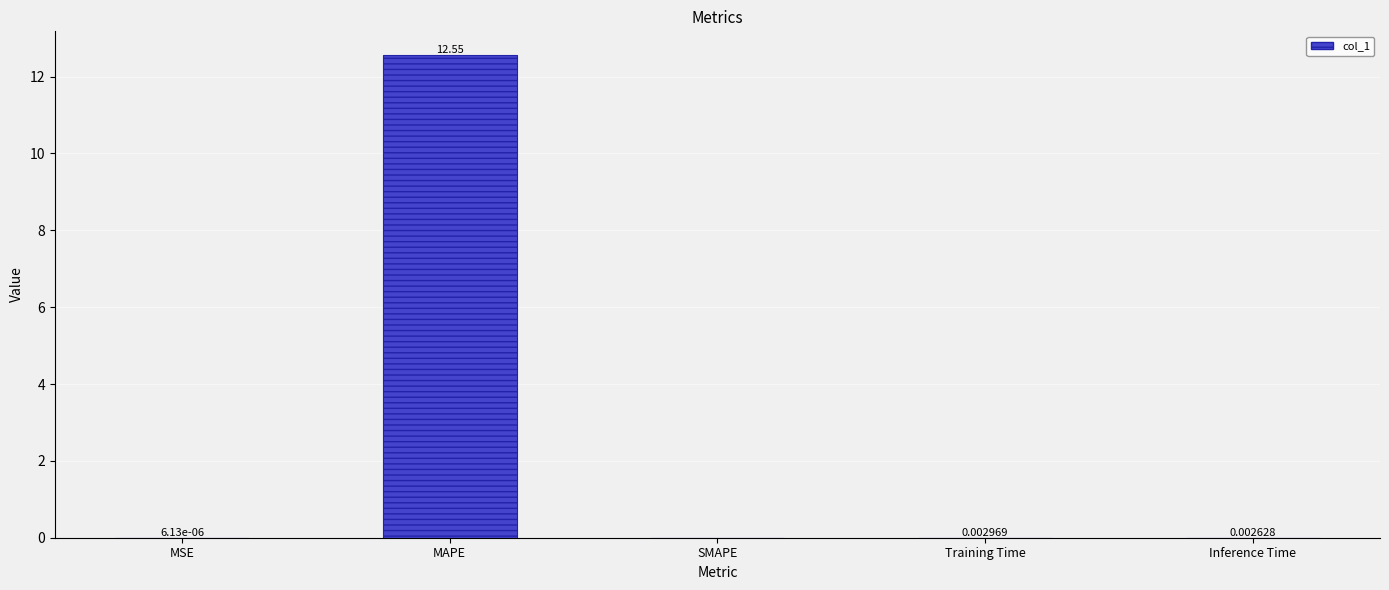

At which label is the value closest to 6?

Training Time